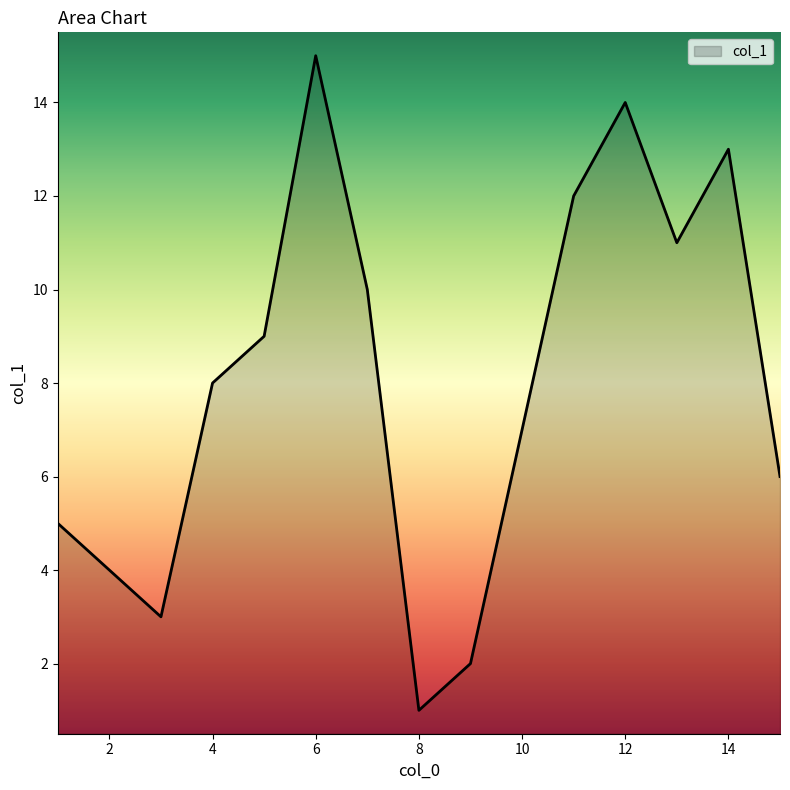

What is the average value?

8